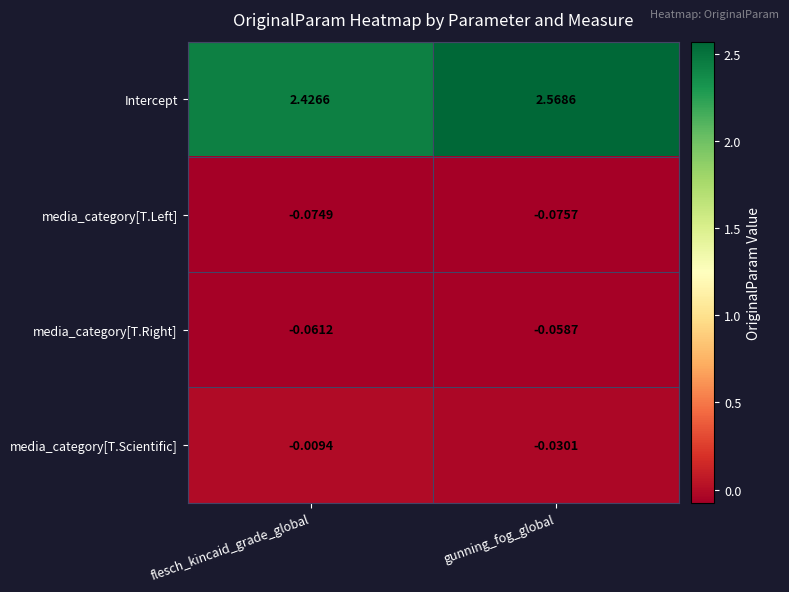

Which label corresponds to the smallest value in the chart?

gunning_fog_global